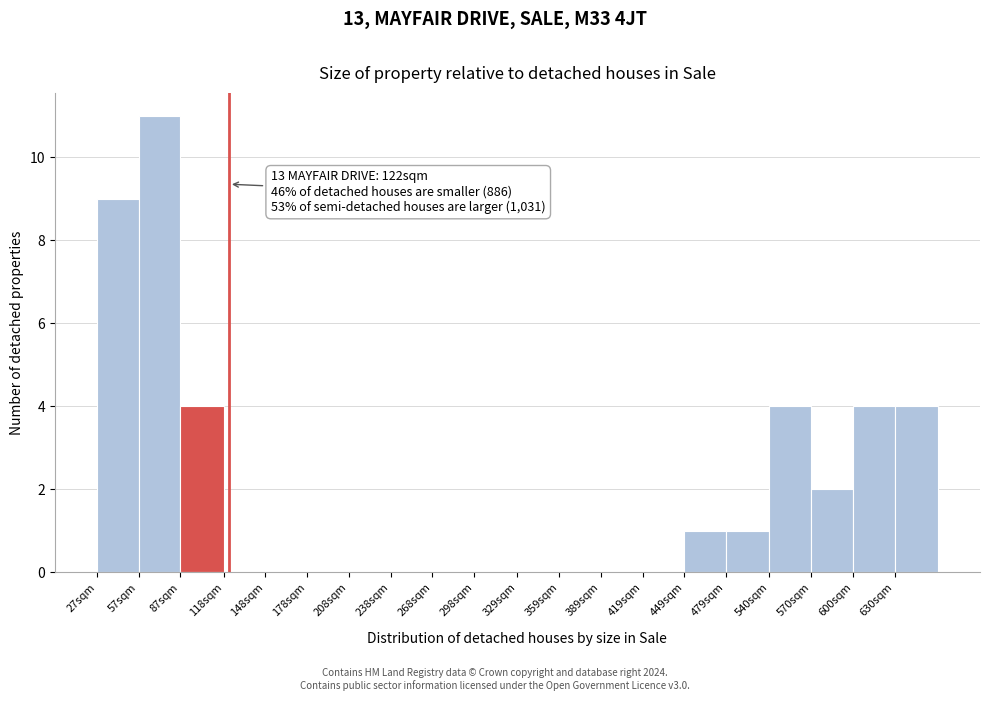

Reading left to right, what are all the values shown in this chart?

27sqm=9	57sqm=11	87sqm=4	118sqm=0	148sqm=0	178sqm=0	208sqm=0	238sqm=0	268sqm=0	298sqm=0	329sqm=0	359sqm=0	389sqm=0	419sqm=0	449sqm=1	479sqm=1	540sqm=4	570sqm=2	600sqm=4	630sqm=4